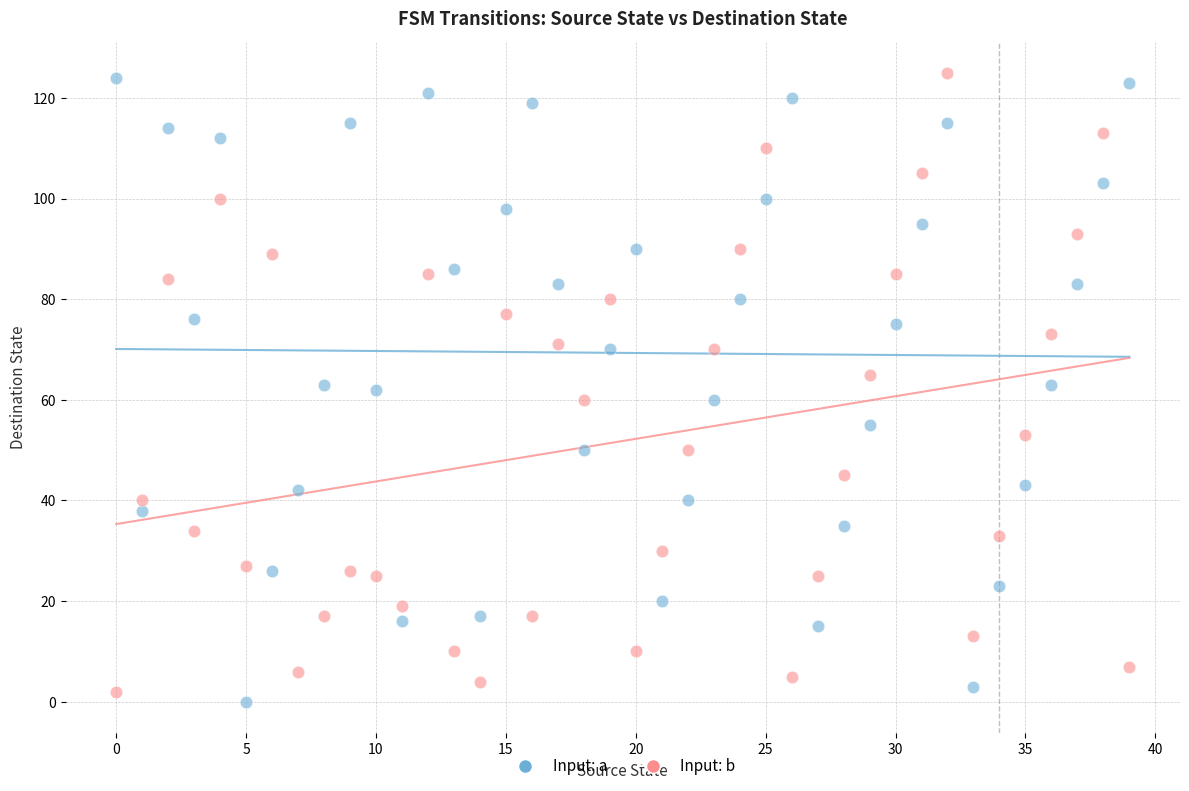

Across all data points, what is the range of Y values (max minus min)?

125